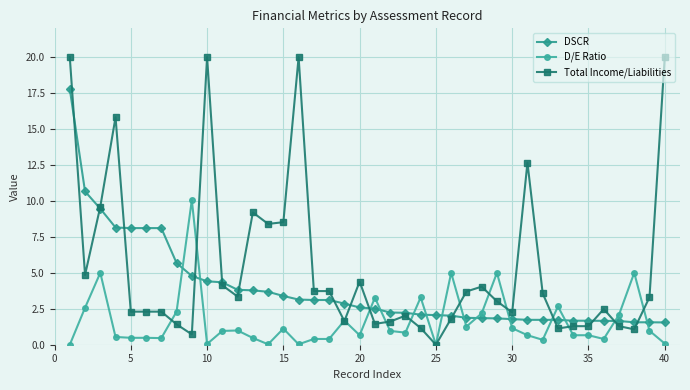

True or false: Total Income/Liabilities has more than 2 interior local peaks.

True